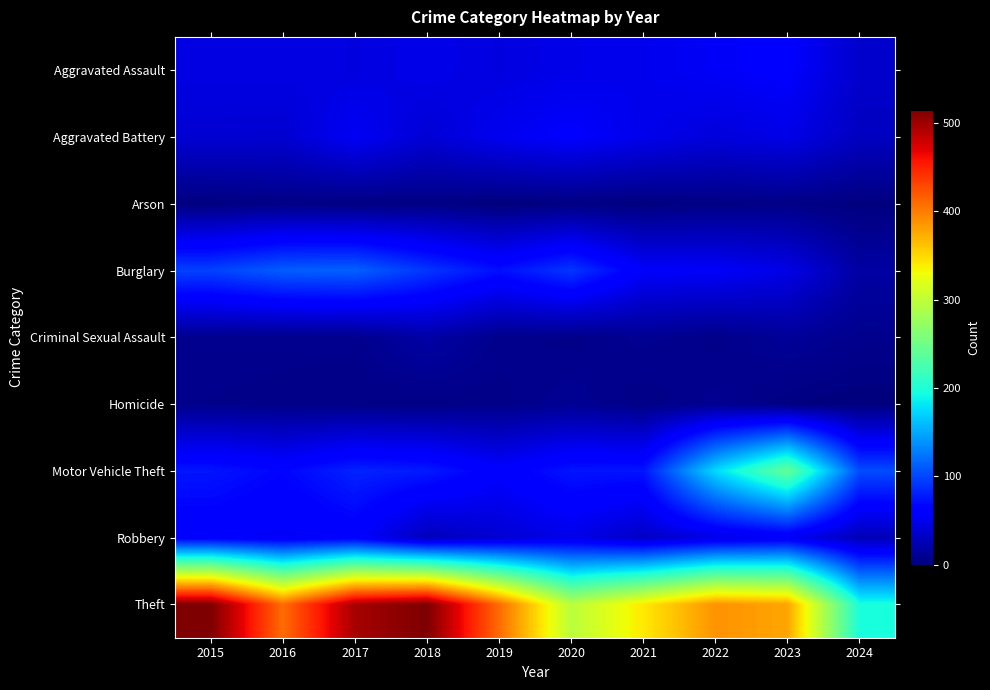

Which series has the largest total across all categories?

Theft